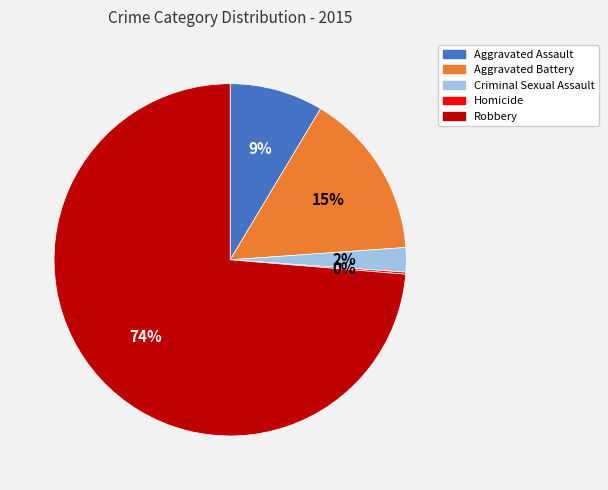

Is the sum of Aggravated Assault and Aggravated Battery greater than half?

No